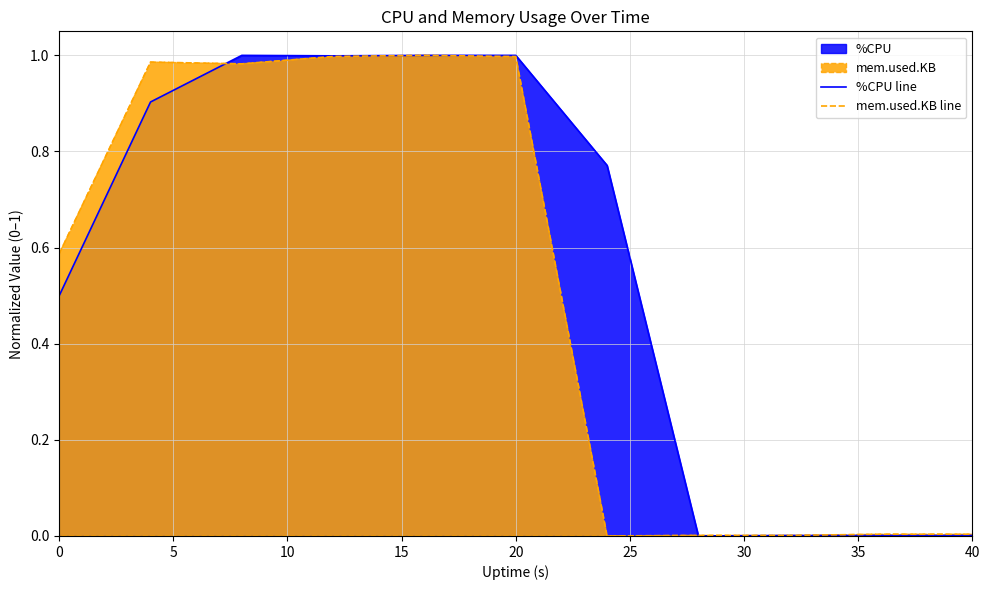

What is the value of the mem.used.KB line point at the 4th from the left?

1.0